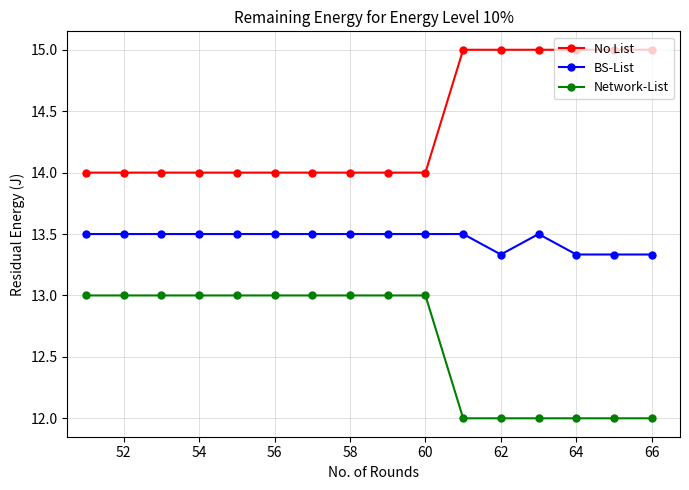

What is the maximum value for No List?

15.0